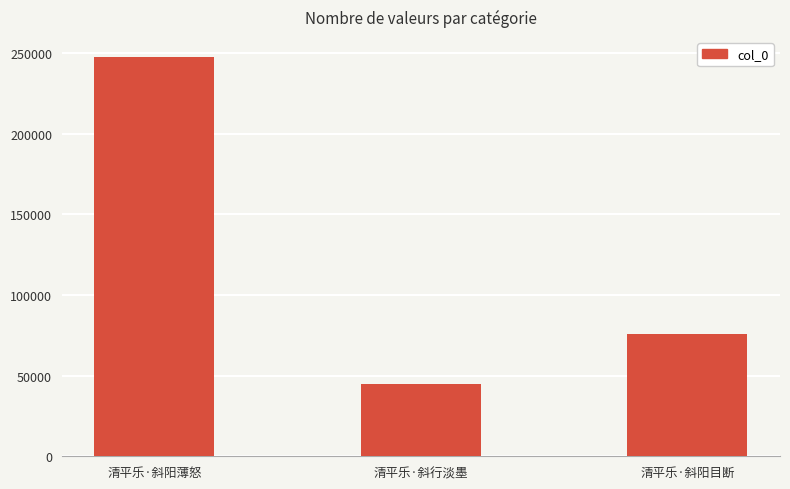

Which category has the lowest value across all series?

清平乐·斜行淡墨